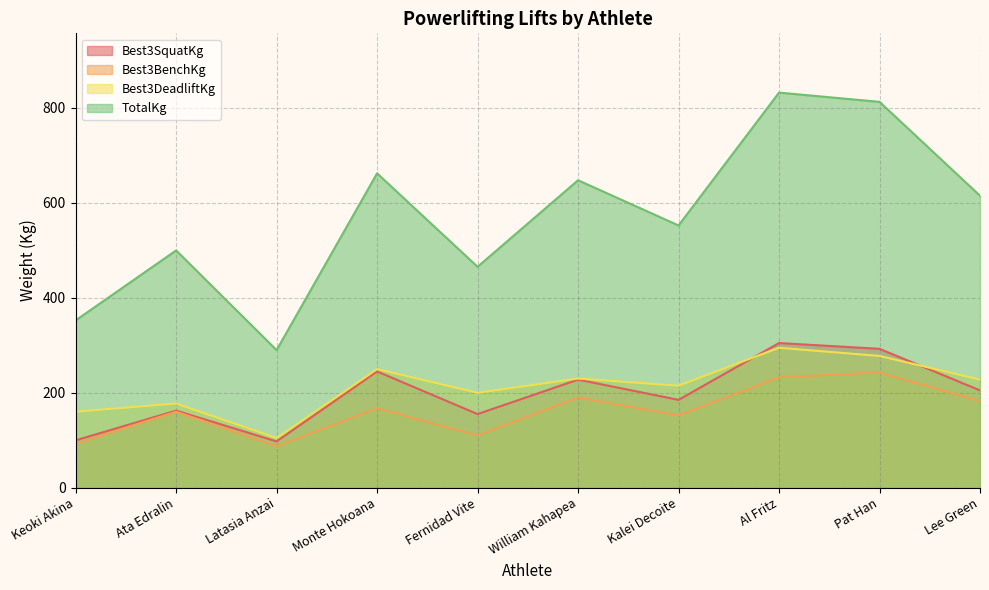

How many interior local peaks does the Best3SquatKg series have?

4